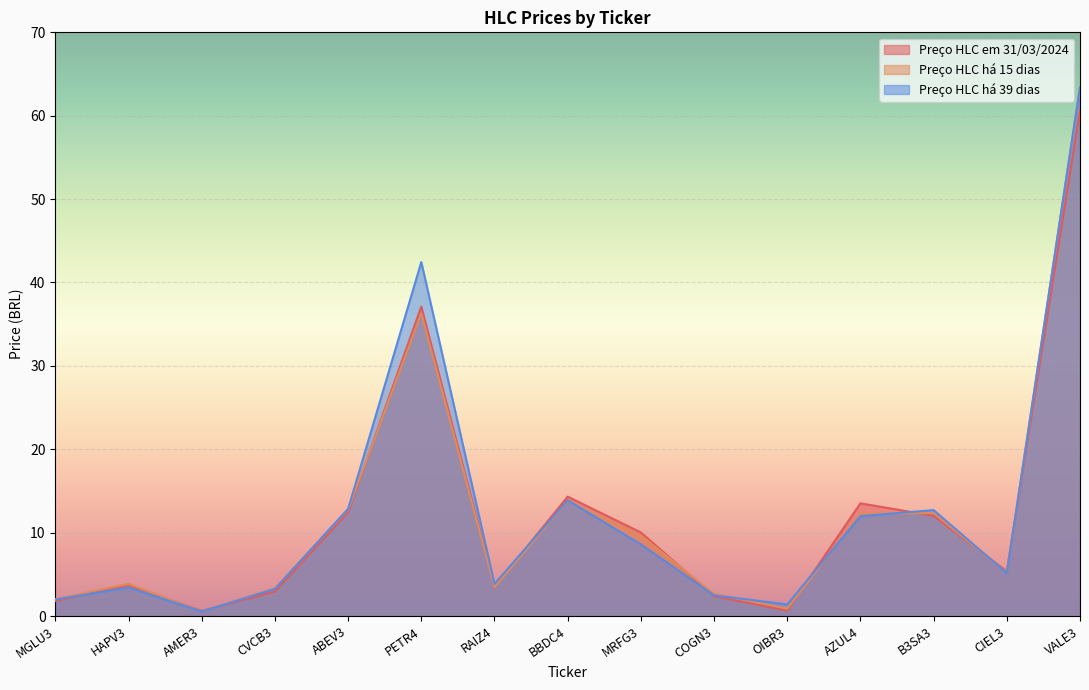

At which category is the sum across all series the highest?

VALE3